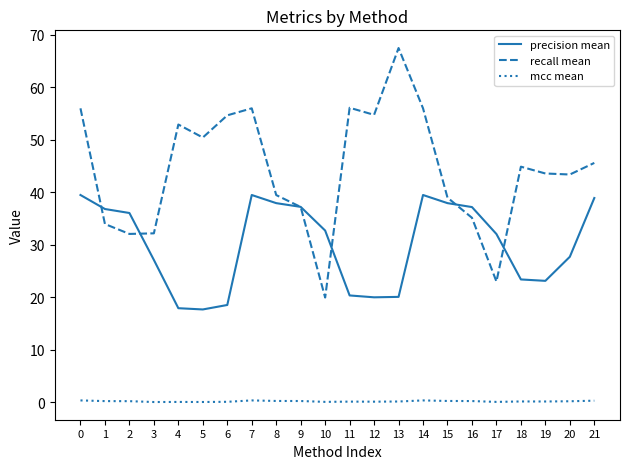

True or false: mcc mean has more than 2 points higher than both neighbors.

True